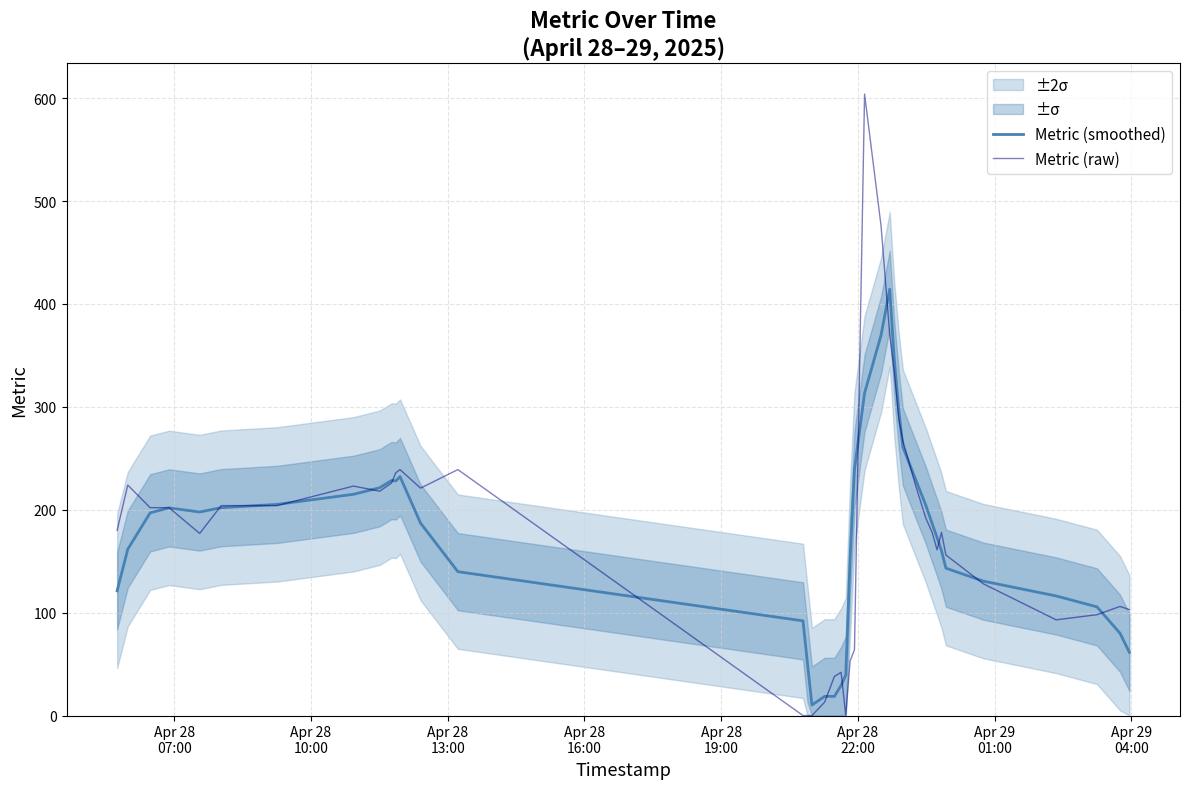

What is the maximum value for Metric (smoothed)?

414.4